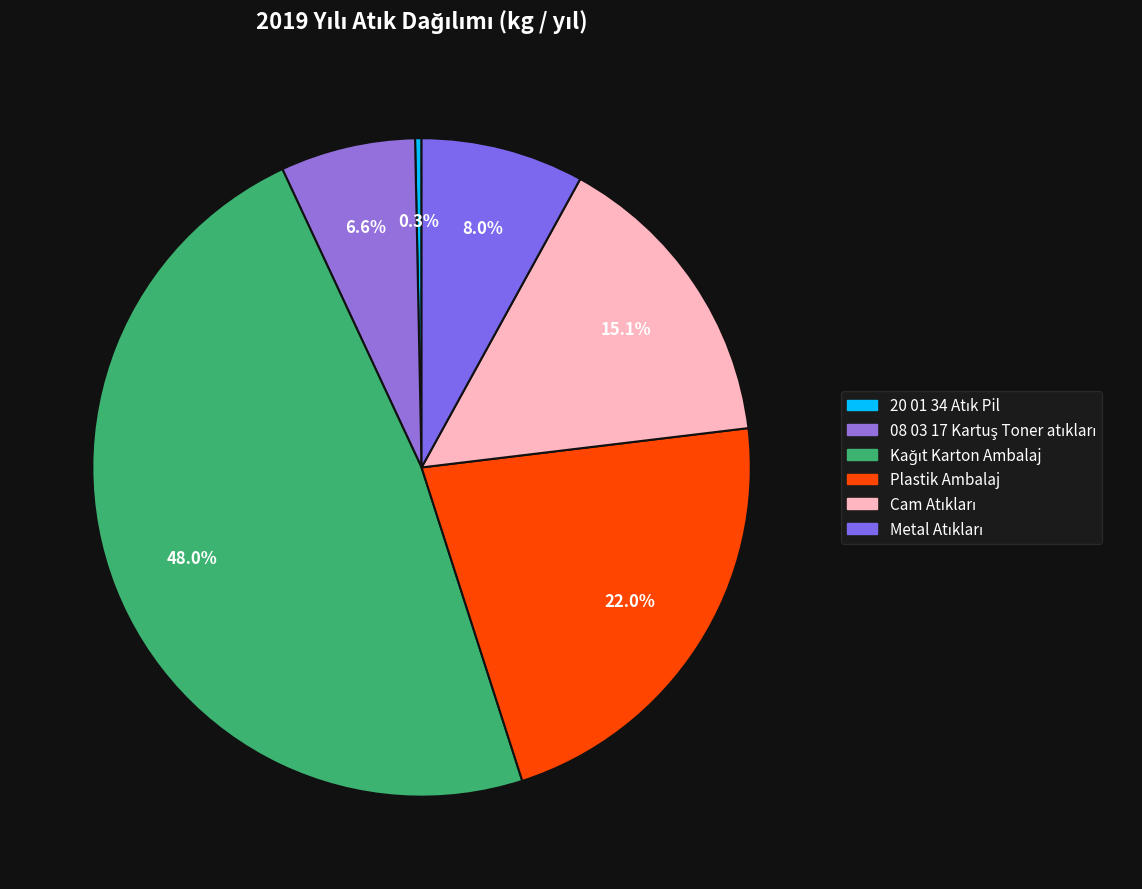

The 20 01 34 Atık Pil slice represents 0% of the pie. True or false?

True